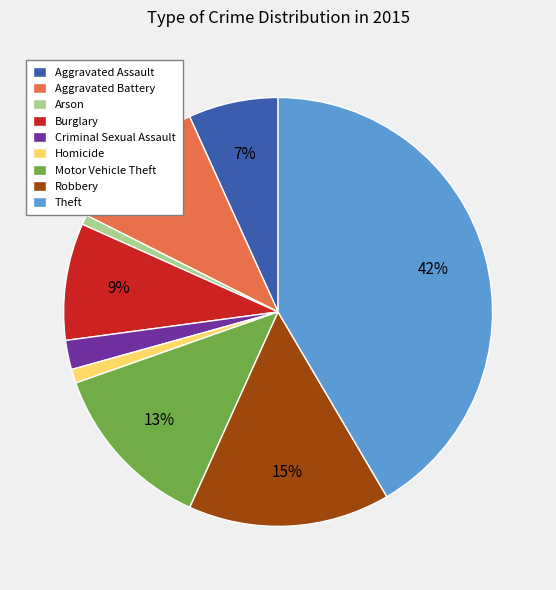

Is it true that Robbery is 1% of the pie?

False